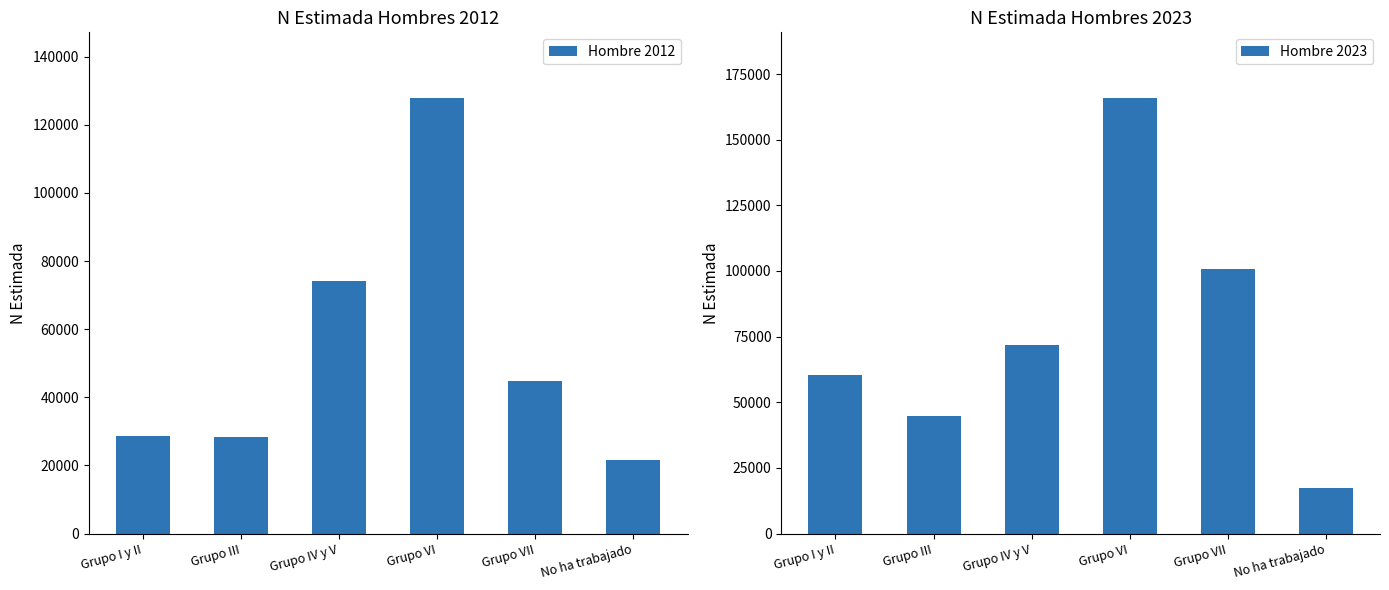

What is the total value across all series at Grupo VII?

145386